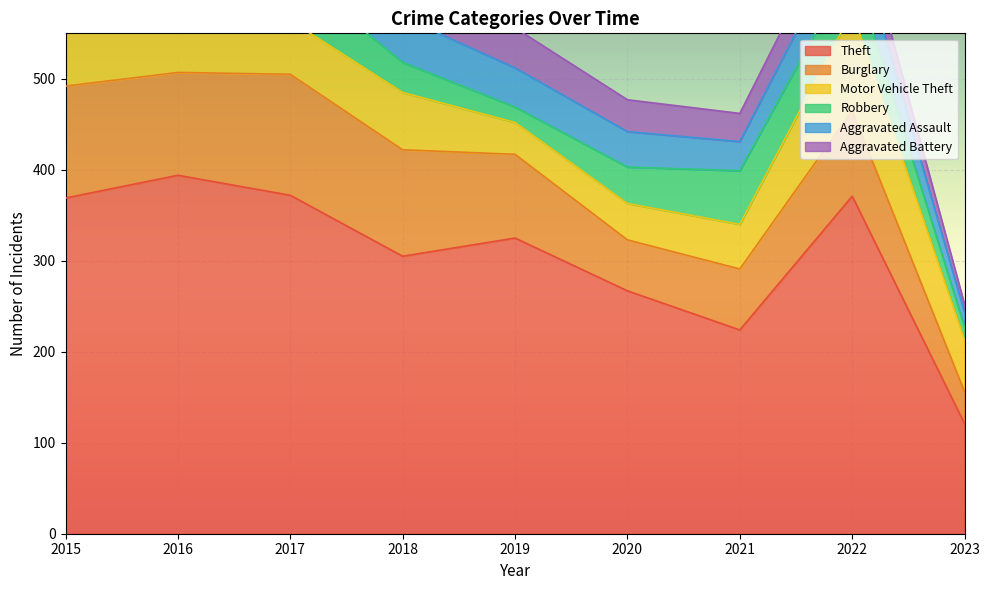

Reading right to left, transcribe all the data shown in this chart.

Theft: 2023=121	2022=371	2021=224	2020=267	2019=325	2018=305	2017=372	2016=394	2015=369
Burglary: 2023=35	2022=94	2021=67	2020=56	2019=92	2018=117	2017=133	2016=113	2015=123
Motor Vehicle Theft: 2023=57	2022=109	2021=49	2020=40	2019=35	2018=63	2017=59	2016=59	2015=96
Robbery: 2023=14	2022=50	2021=59	2020=40	2019=17	2018=33	2017=55	2016=69	2015=41
Aggravated Assault: 2023=16	2022=47	2021=32	2020=39	2019=43	2018=50	2017=32	2016=32	2015=32
Aggravated Battery: 2023=9	2022=36	2021=31	2020=35	2019=44	2018=37	2017=32	2016=41	2015=31